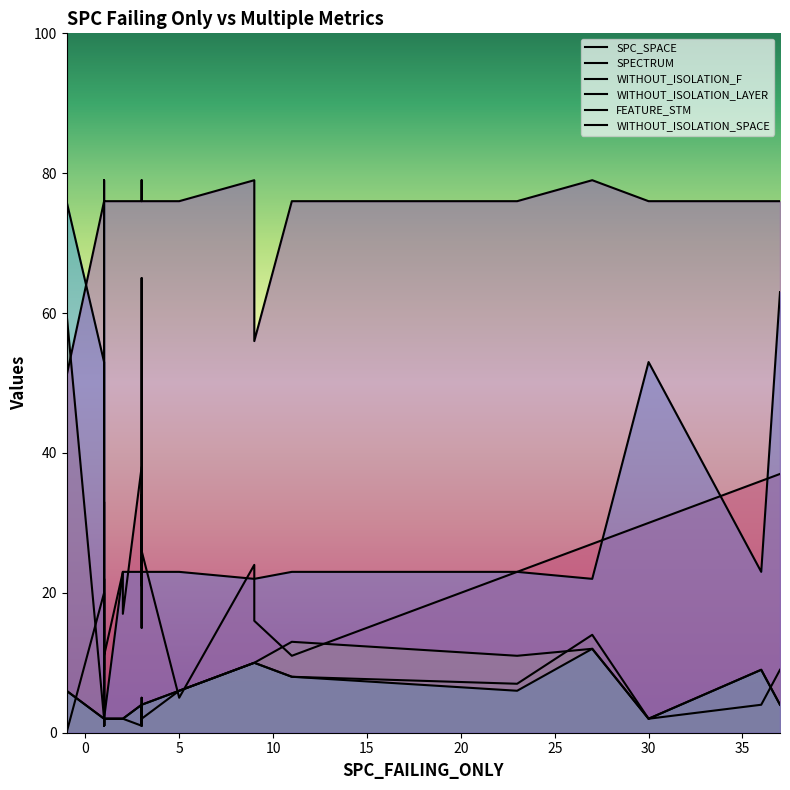

Reading left to right, extract all data points from this chart.

SPC_SPACE: 0	20	0	0	0	0	0	0	5	0	0	0	0	20	11	3	1	33	1	5	11	23	17	38	24	25	21	23	26	34	26	5	24	16	11	23	27	30	36	37
SPECTRUM: 38	2	58	13	13	3	12	2	3	71	5	6	60	2	1	2	1	1	1	2	2	2	2	1	5	1	3	4	4	3	2	6	10	10	8	7	14	2	4	9
WITHOUT_ISOLATION_F: 3	2	5	6	7	9	9	2	3	10	6	11	6	2	2	2	2	2	1	2	2	2	2	4	3	4	3	3	3	3	4	6	10	10	13	11	12	2	9	4
WITHOUT_ISOLATION_LAYER: 3	2	5	6	4	9	9	2	3	10	6	9	6	2	2	2	2	2	1	2	2	2	2	4	3	4	3	3	3	3	4	6	10	10	8	6	12	2	9	4
FEATURE_STM: 76	6	76	25	25	27	27	23	15	76	23	23	76	53	9	76	4	22	2	2	2	23	23	23	65	23	22	23	15	23	23	23	22	22	23	23	22	53	23	63
WITHOUT_ISOLATION_SPACE: 51	76	74	49	49	51	51	76	76	65	51	76	51	76	76	76	76	79	76	76	76	76	76	76	76	76	79	76	76	76	76	76	79	56	76	76	79	76	76	76